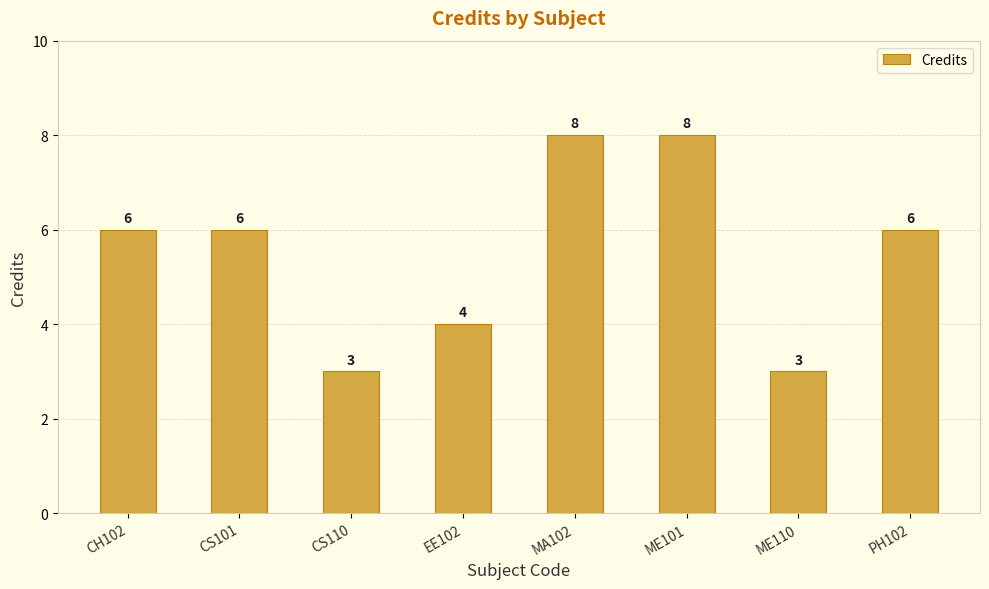

What is the approximate value at CS110?

3